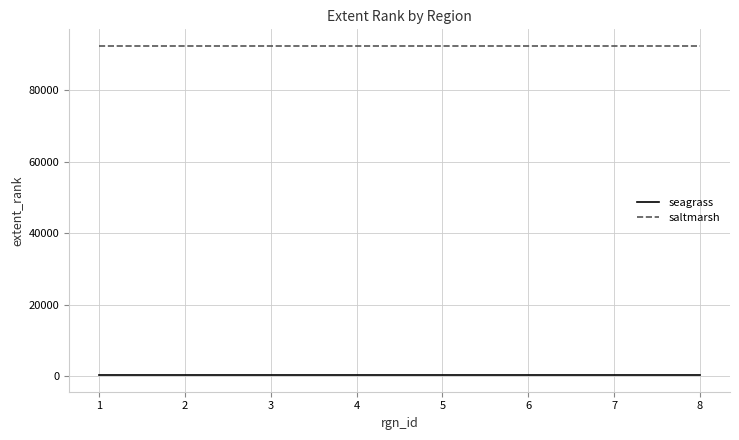

What value does the saltmarsh series have at 3?

92400.0